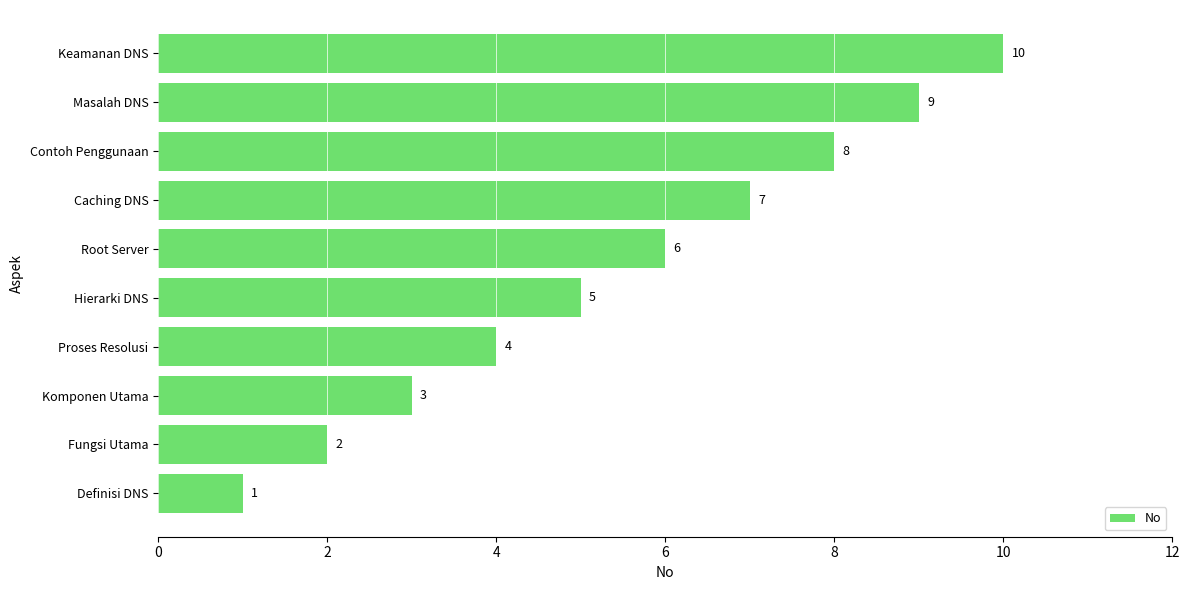

What is the smallest value displayed?

1